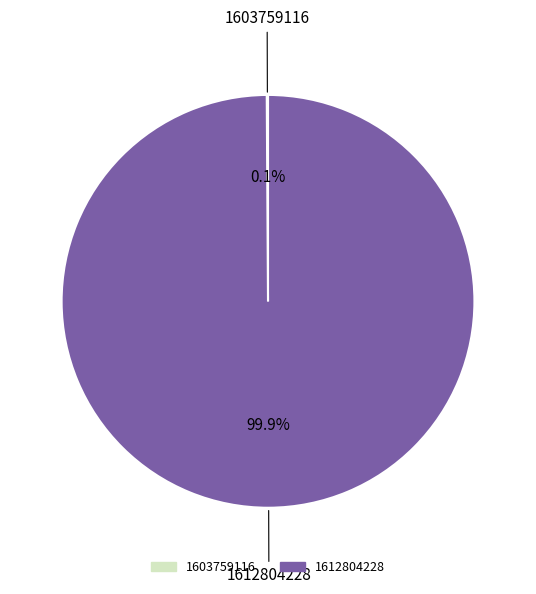

Which slice is the smallest?

1603759116